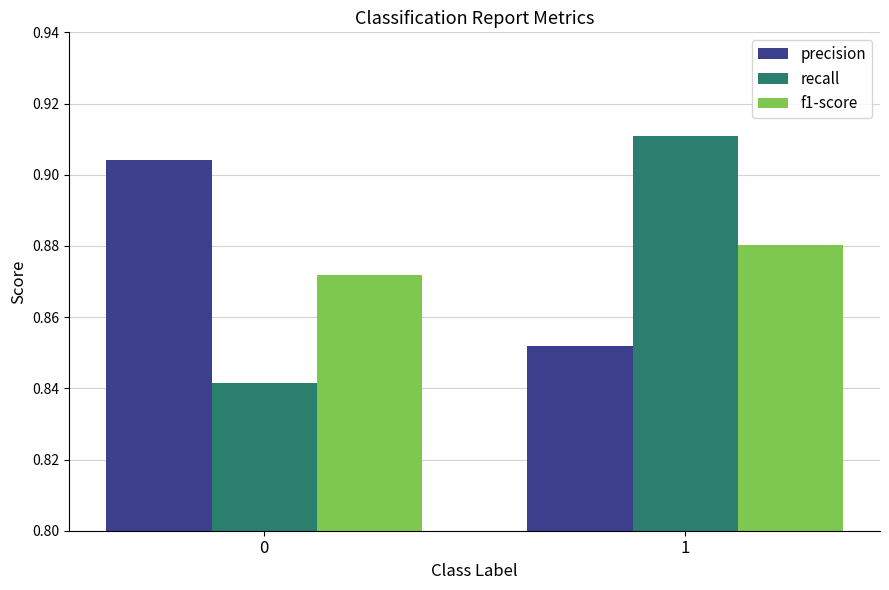

At how many categories does at least one series exceed 0?

2